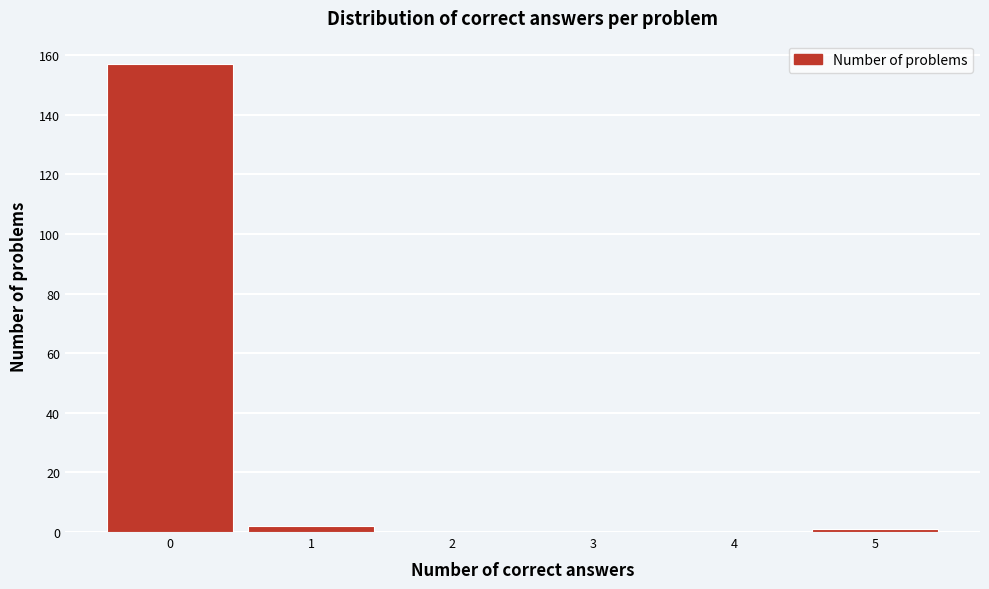

Over which range of the x-axis is the bar tallest?

-0.5 to 0.5